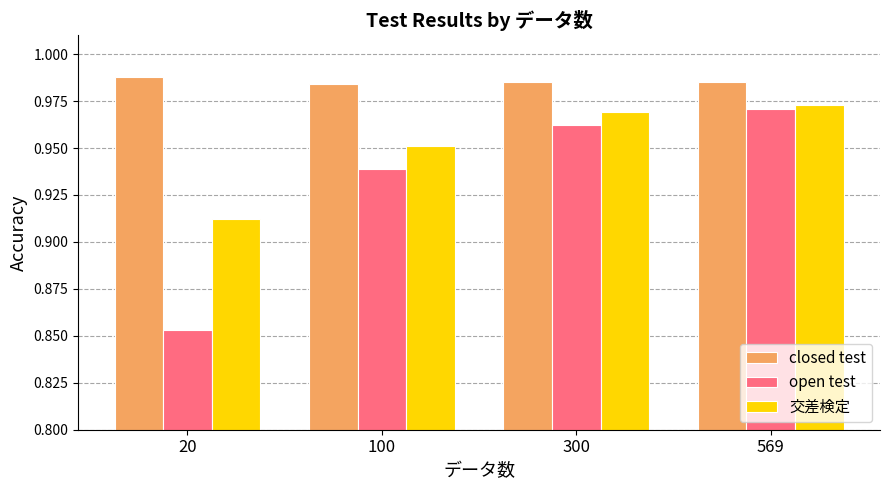

List the series in order of their overall mean, lowest first.

open test, 交差検定, closed test